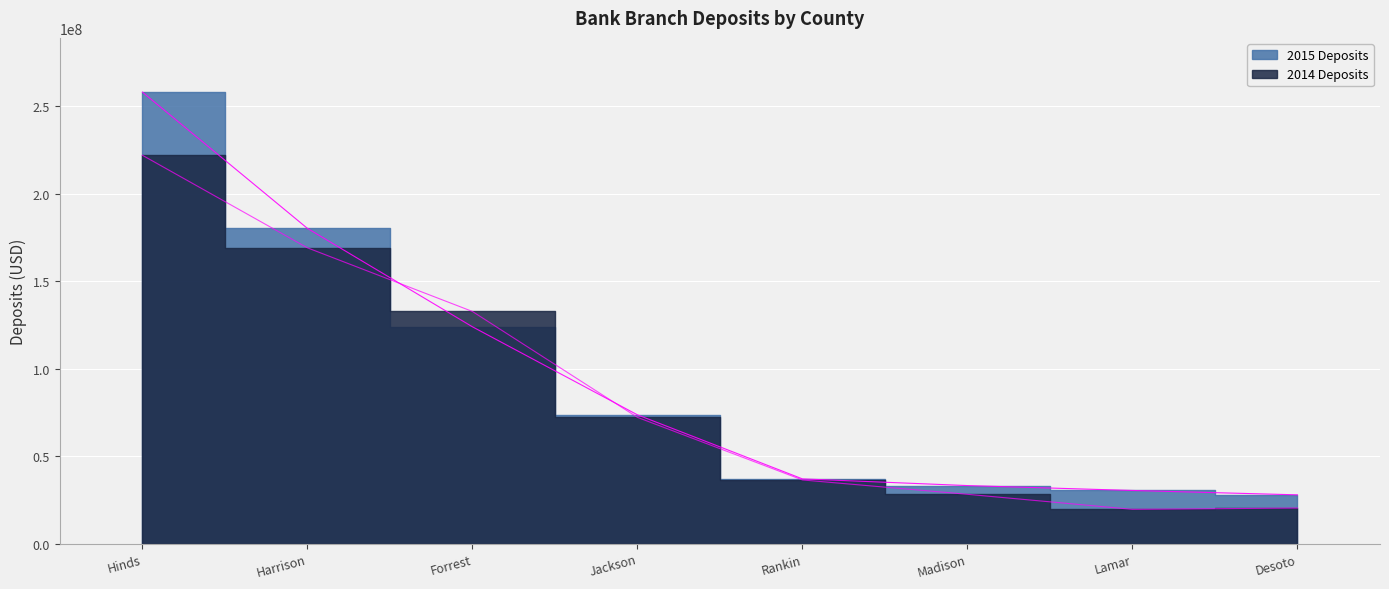

At how many categories does at least one series exceed 40818379?

4